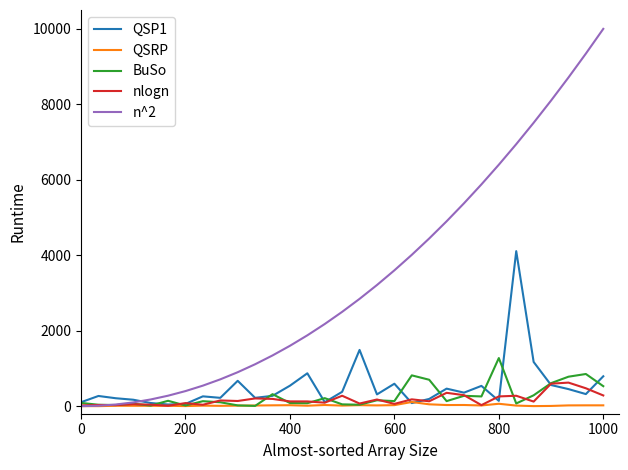

What is the highest value of the BuSo series?

1275.4